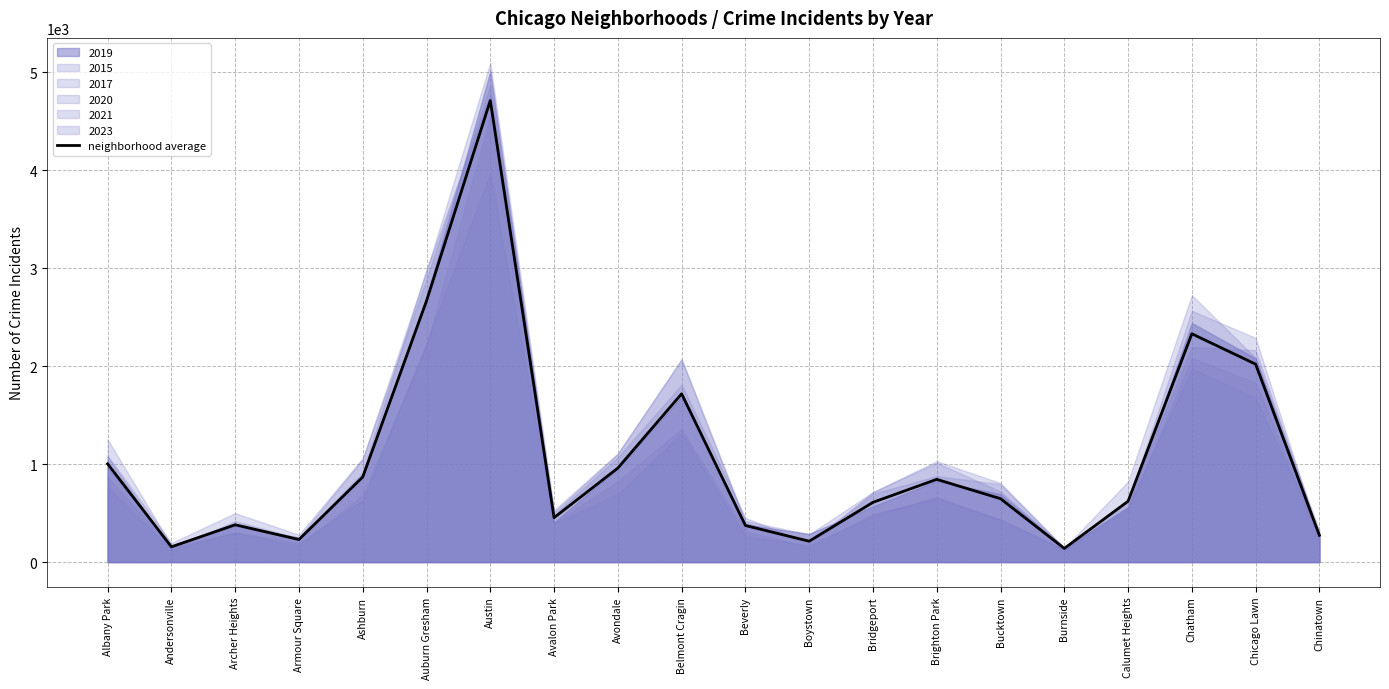

Approximately how many times larger is the value at Brighton Park compared to Bucktown?

1.3